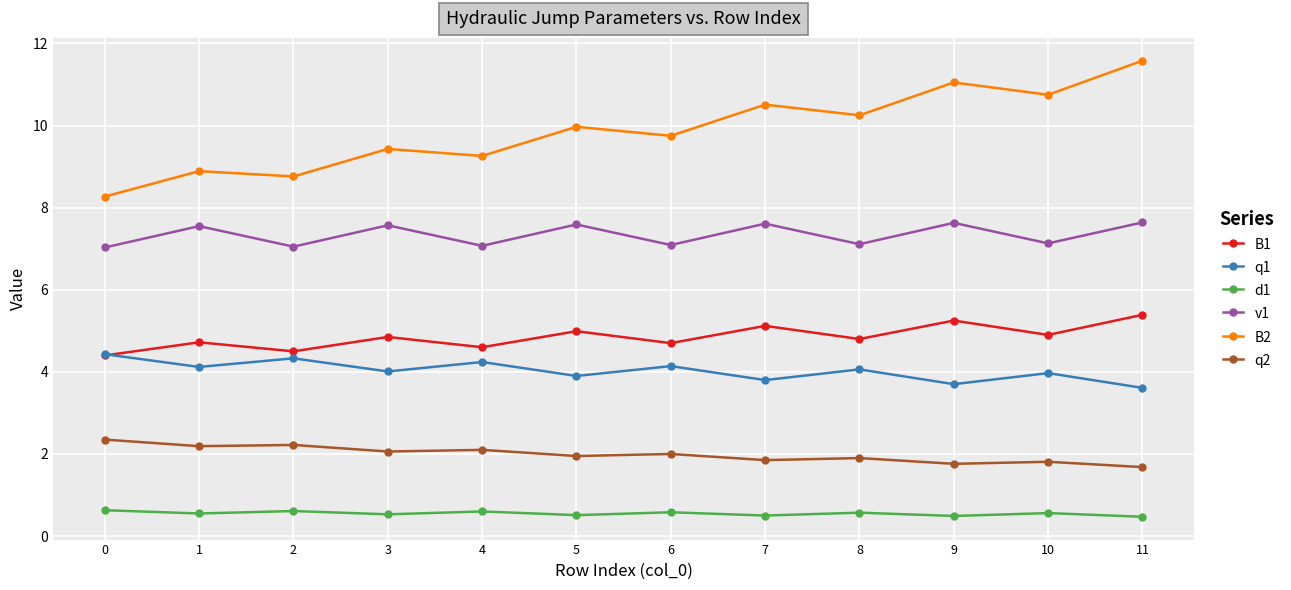

At which category does q1 reach its first local peak?

2